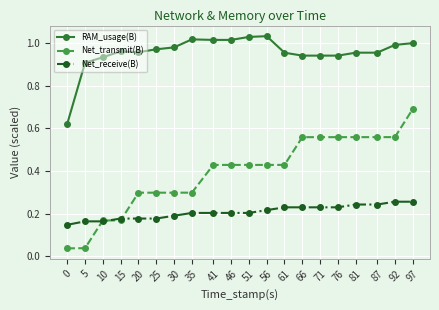

The Net_receive(B) series shows 0.3 at 61. True or false?

False